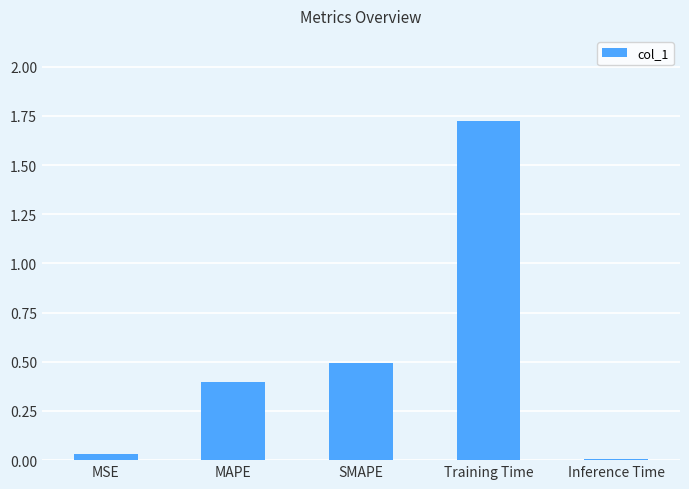

What is the sum of all values?

2.7